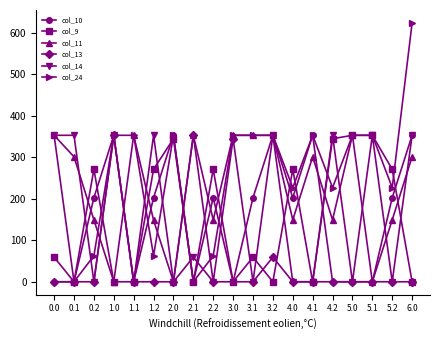

Is the value of col_13 at 3.2 greater than the value of col_9 at 2.0?

No